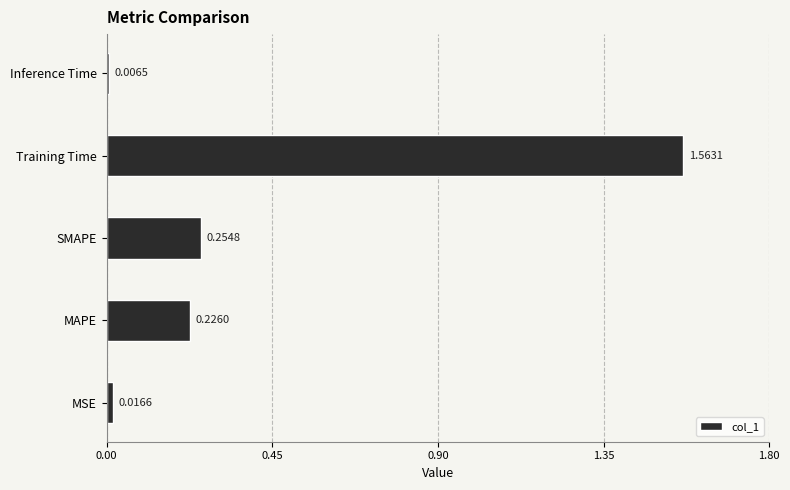

What is the difference between the maximum and second lowest values?

1.5